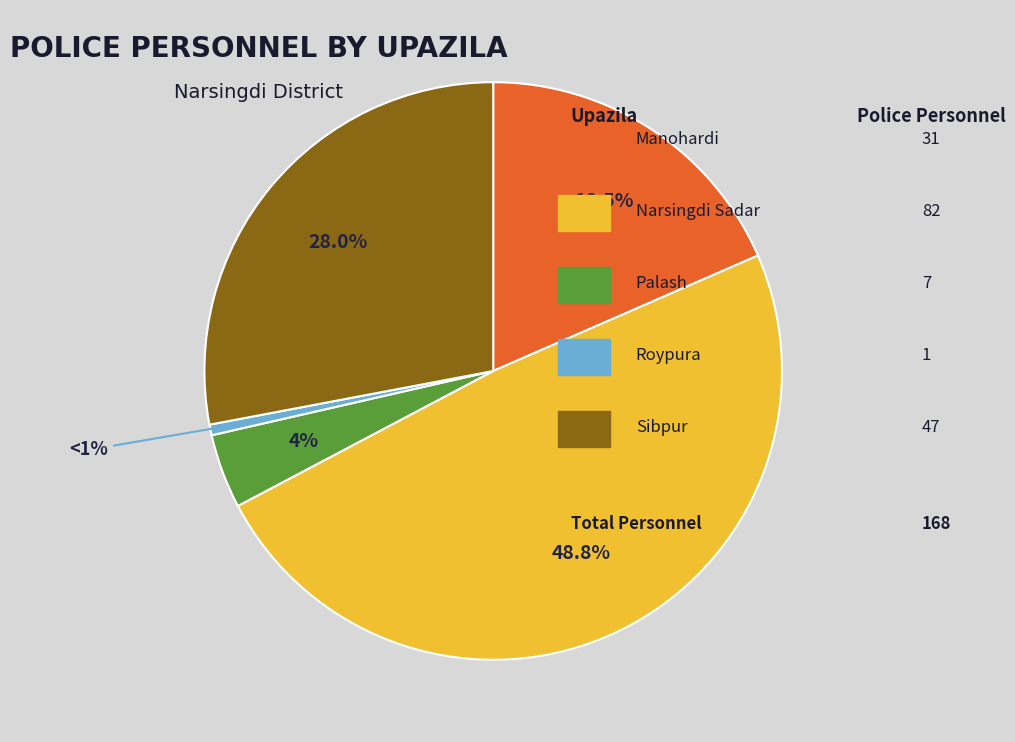

Does any single category account for the majority?

No